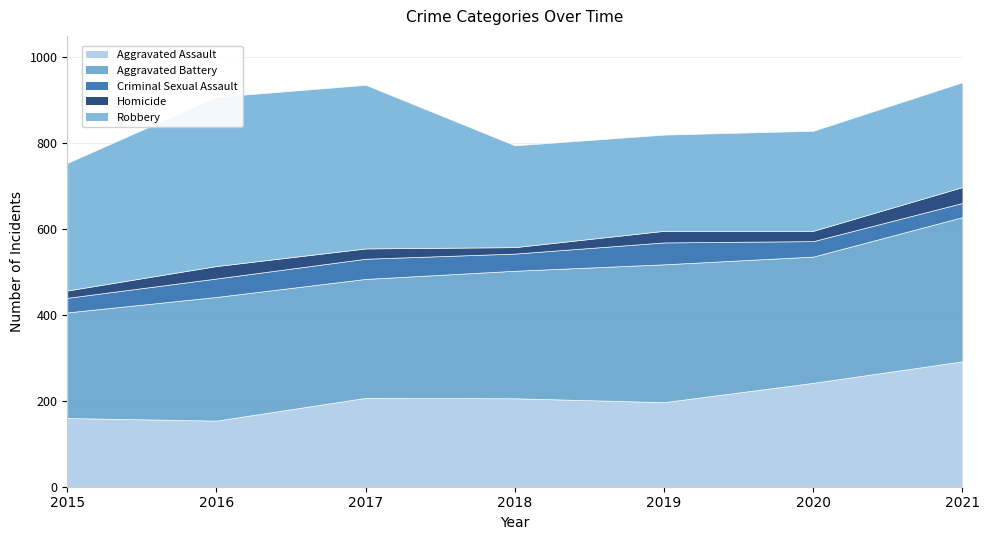

True or false: Aggravated Assault has a value of 154 at 2016.

True